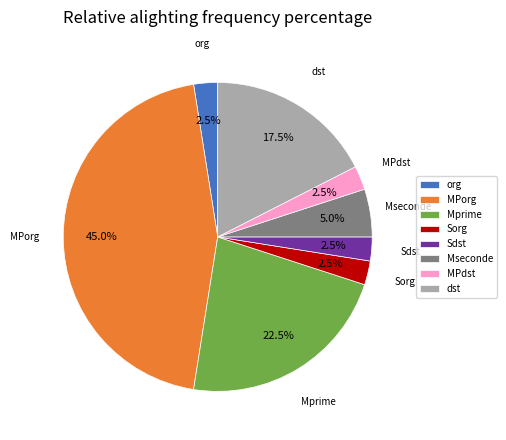

Which has a higher value, Mseconde or Sorg?

Mseconde